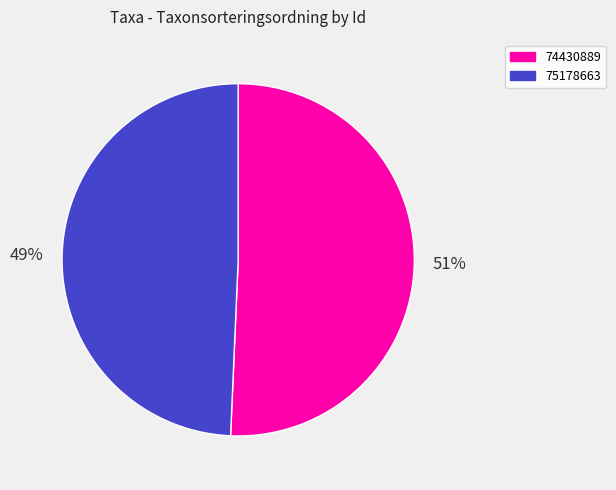

The 74430889 slice represents 51% of the pie. True or false?

True